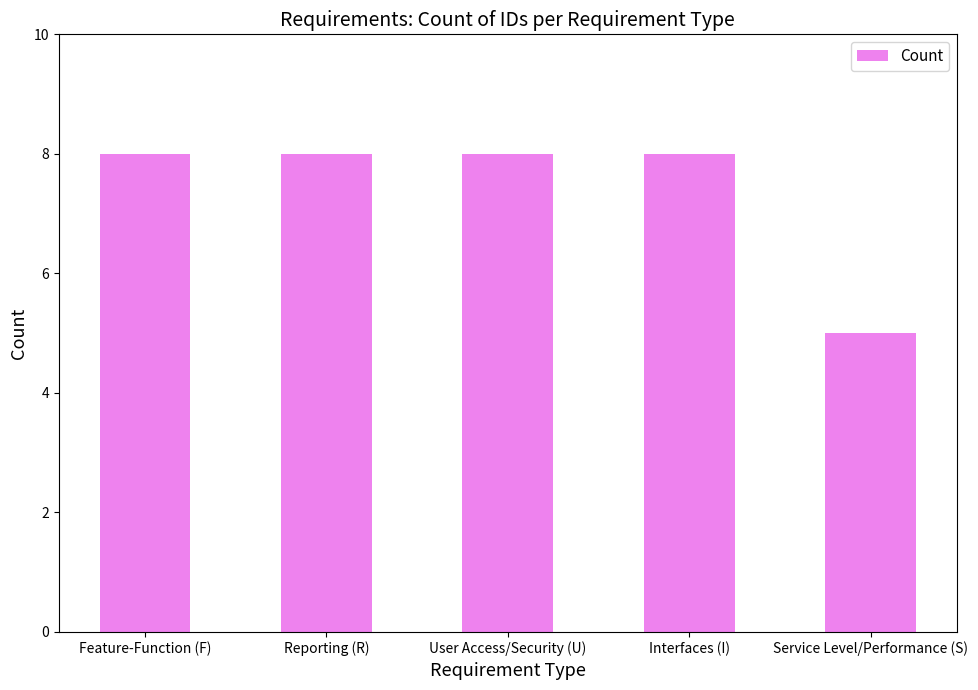

At which category does the chart reach its minimum across all series?

Service Level/Performance (S)